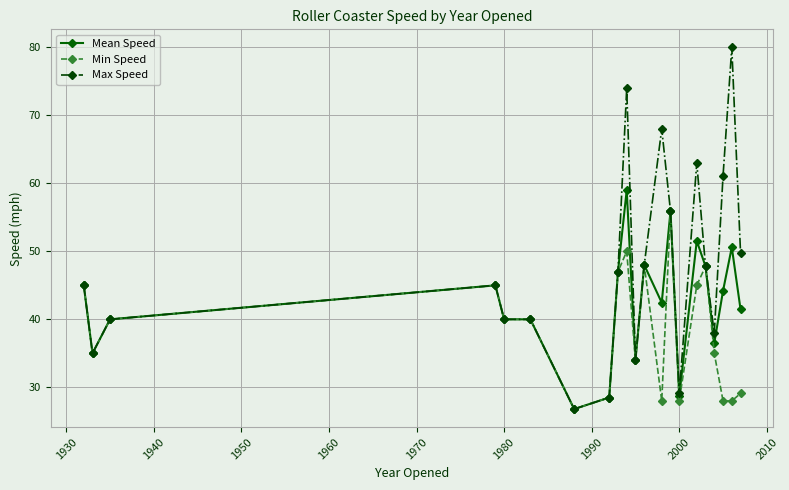

Which series has the largest range (max minus min)?

Max Speed